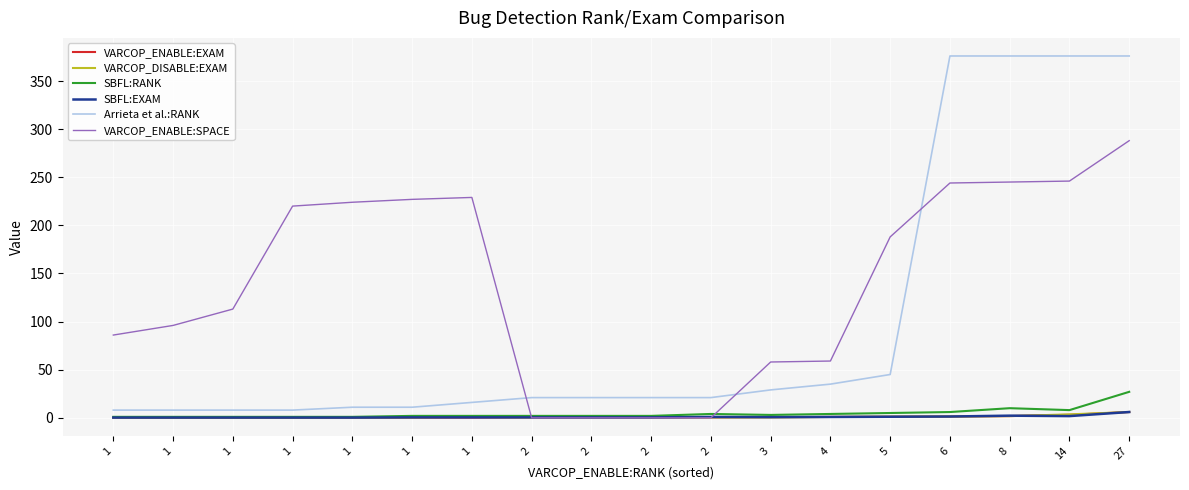

List the labels in order of VARCOP_ENABLE:EXAM value, smallest first.

1, 1, 1, 1, 1, 1, 1, 2, 2, 2, 2, 3, 4, 5, 6, 8, 14, 27